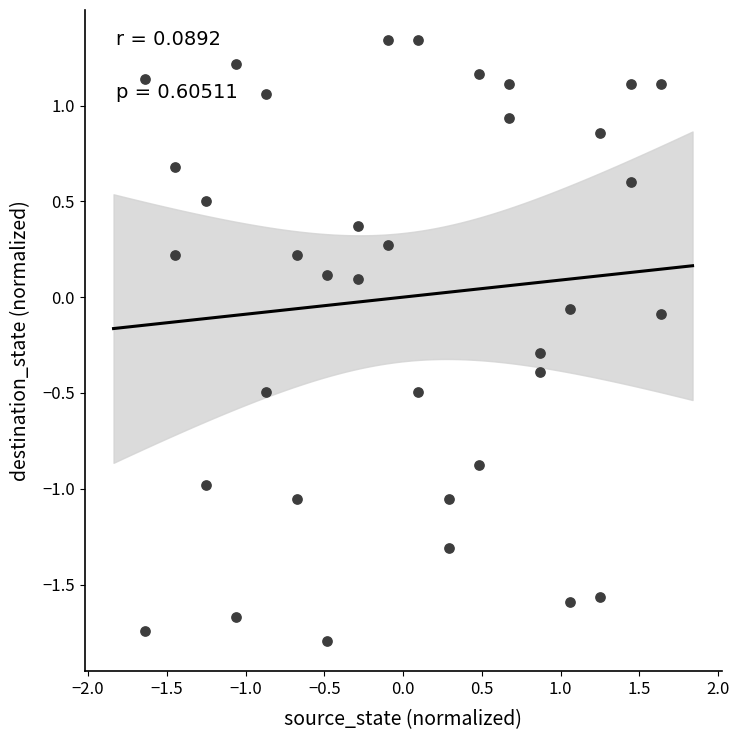

What is the range of Y values (max minus min)?

3.1